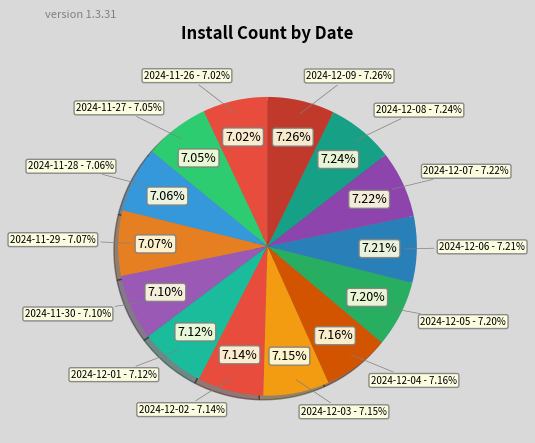

Which slice is the smallest?

2024-11-26